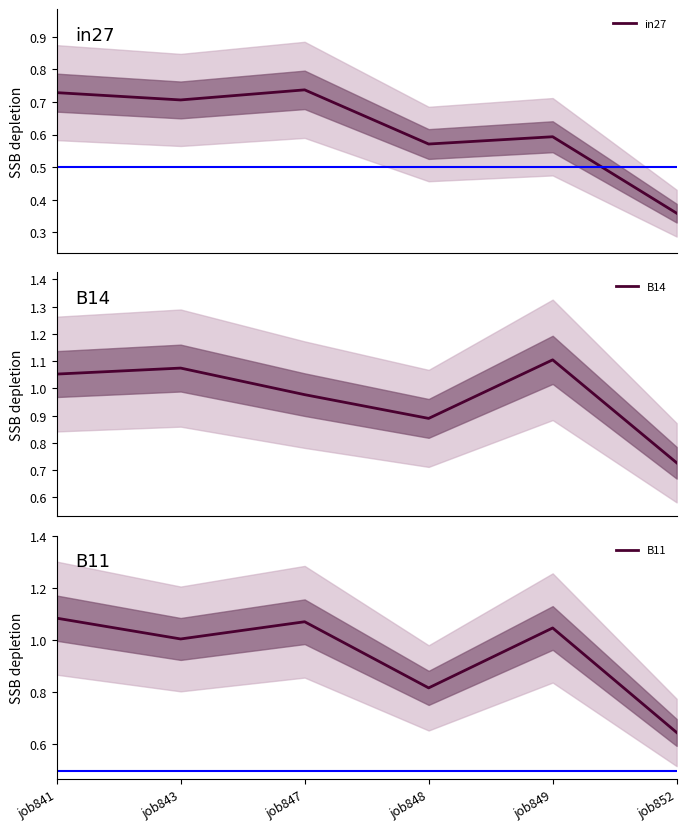

At which label is in27 closest to 0?

job852